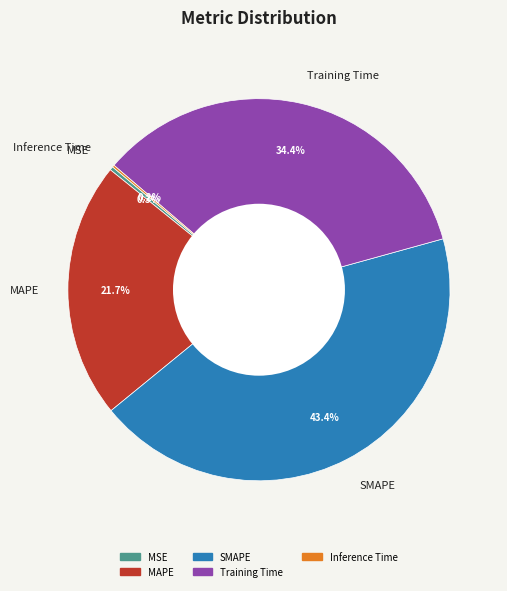

To the nearest percent, what is the combined percentage of Training Time and MSE?

35%